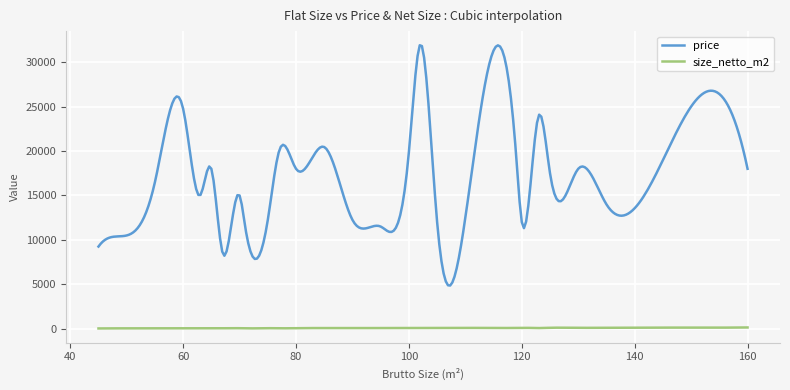

Which series has the largest total across all categories?

price